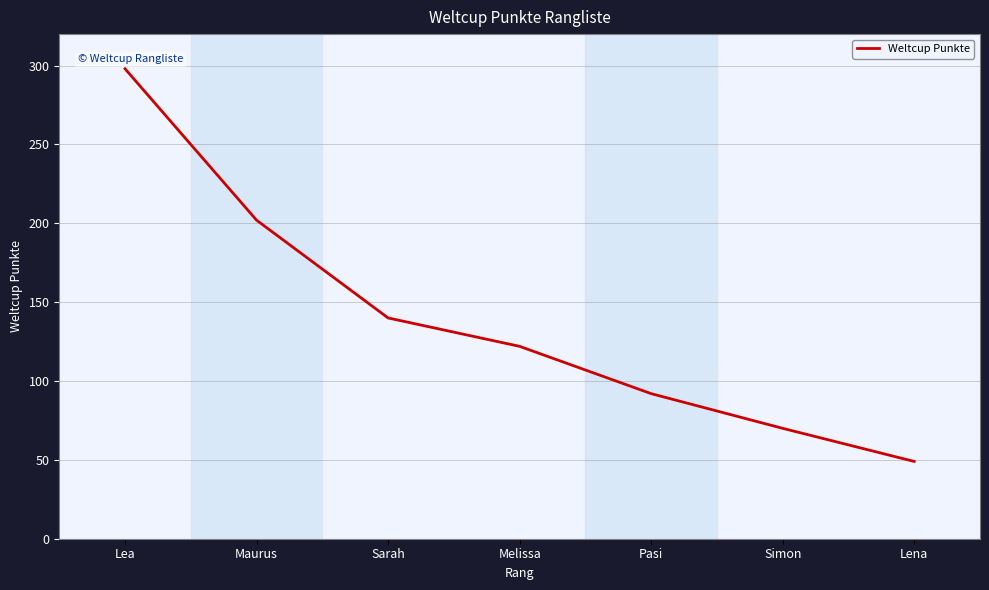

True or false: the data shows 93 at Sarah.

False